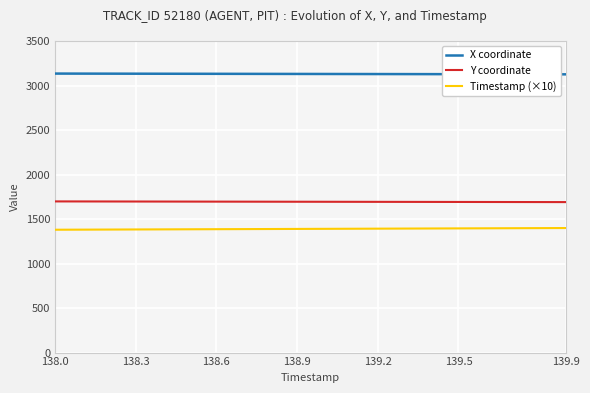

What is the maximum value shown in the chart?

3134.0